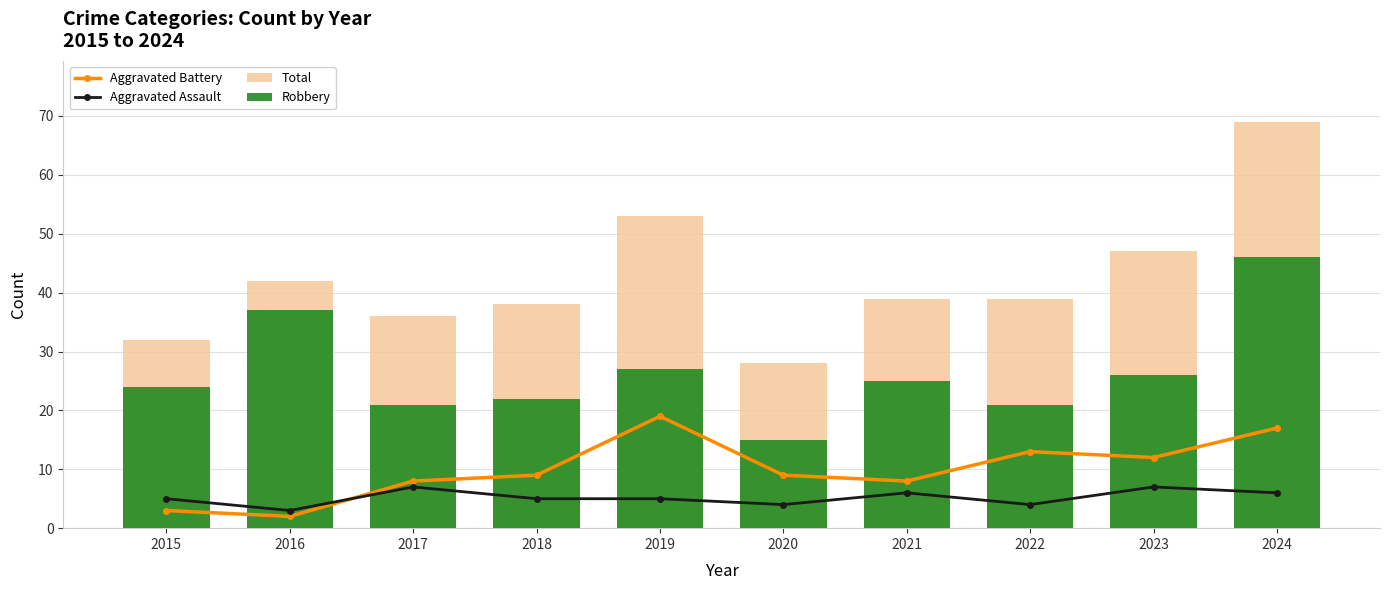

Which series has the largest range (max minus min)?

Total